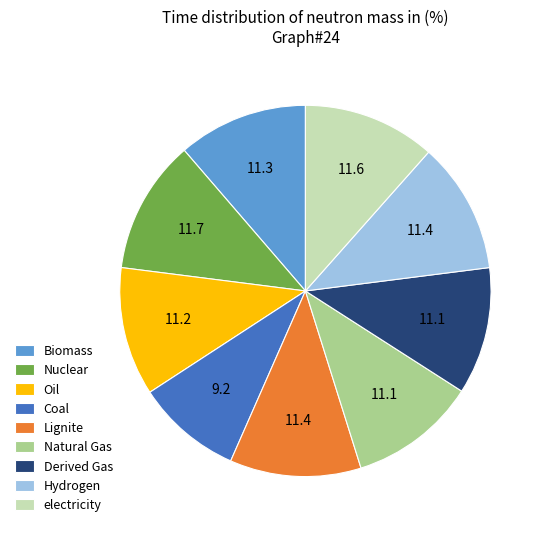

What is the smallest slice in the pie chart?

Coal